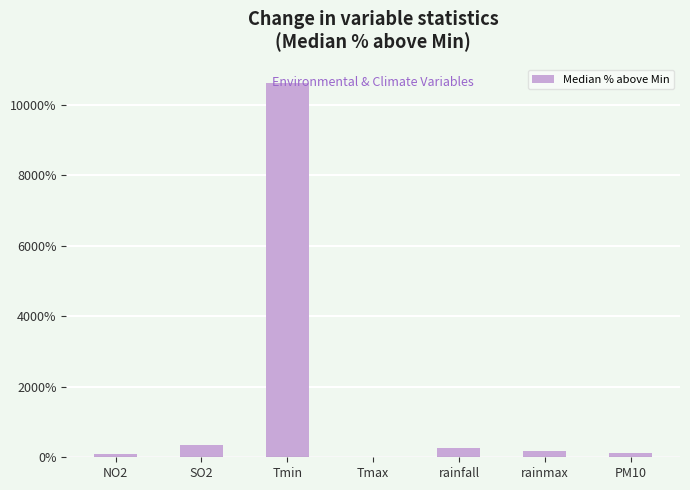

Which label corresponds to the largest value in the chart?

Tmin